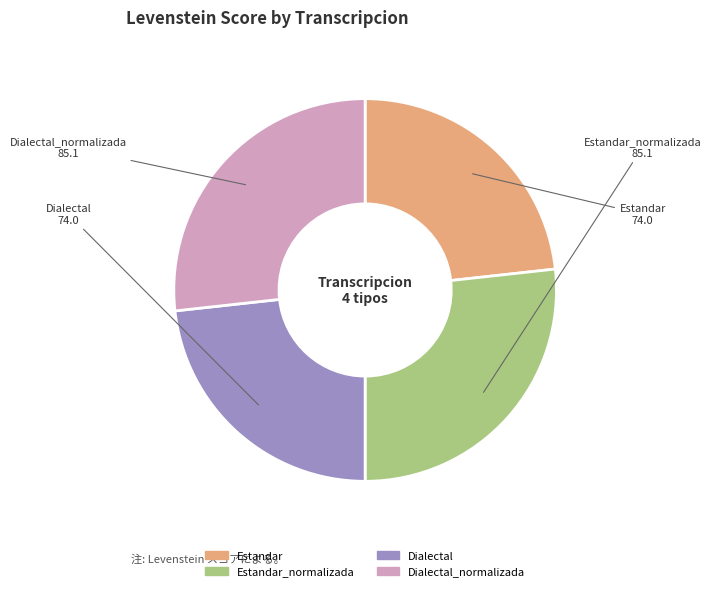

Is there a majority slice in this chart?

No